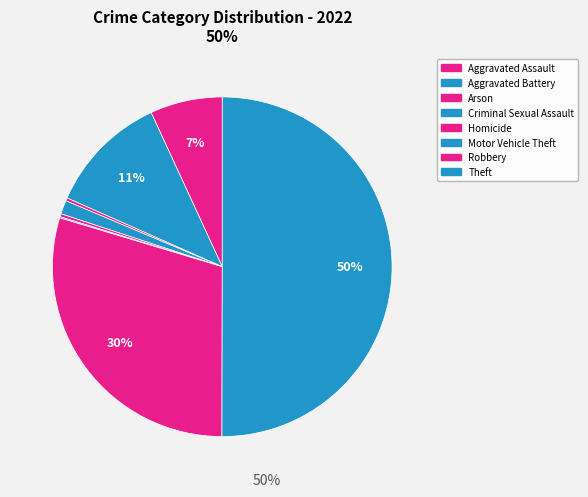

Does Theft account for over 50% of the chart?

Yes